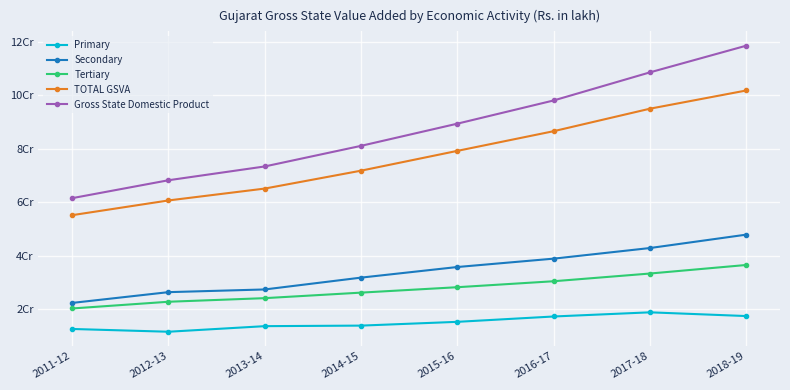

What is the total value across all series at 2013-14?

203726684.3